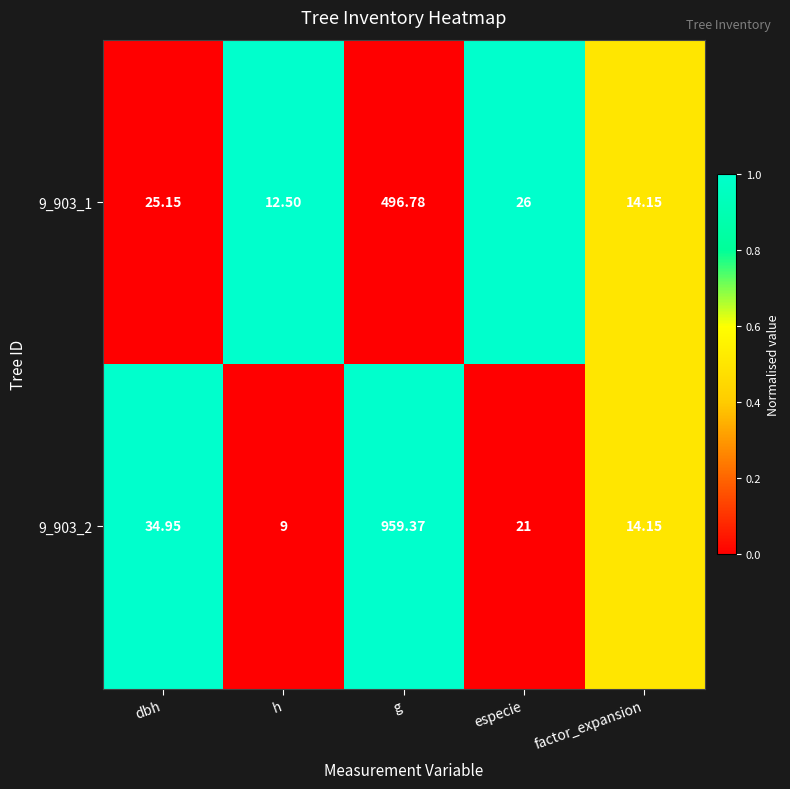

Rank the series by their maximum value, from highest to lowest.

9_903_2, 9_903_1